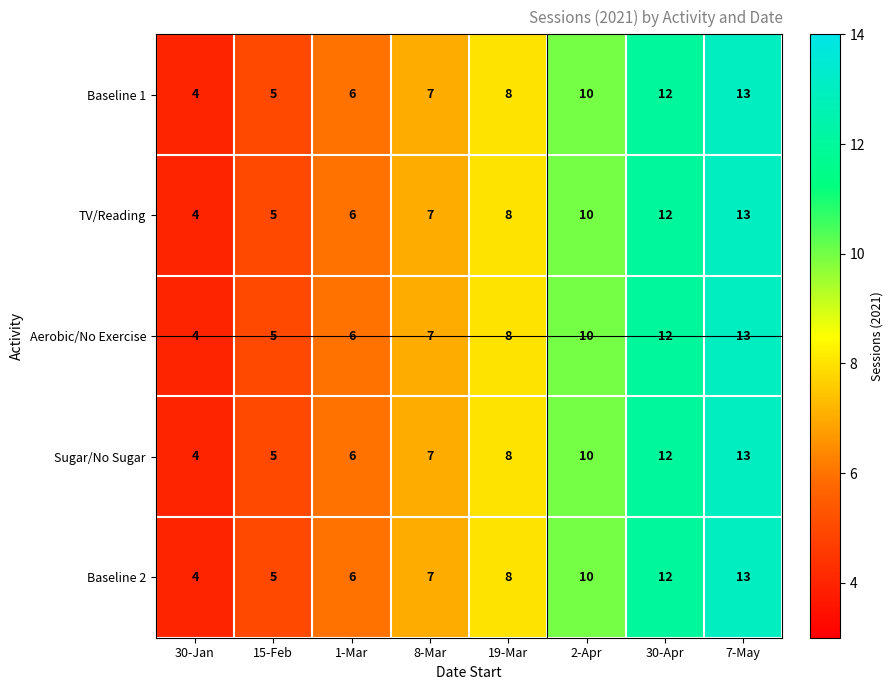

What is the total value across all series at 30-Jan?

20